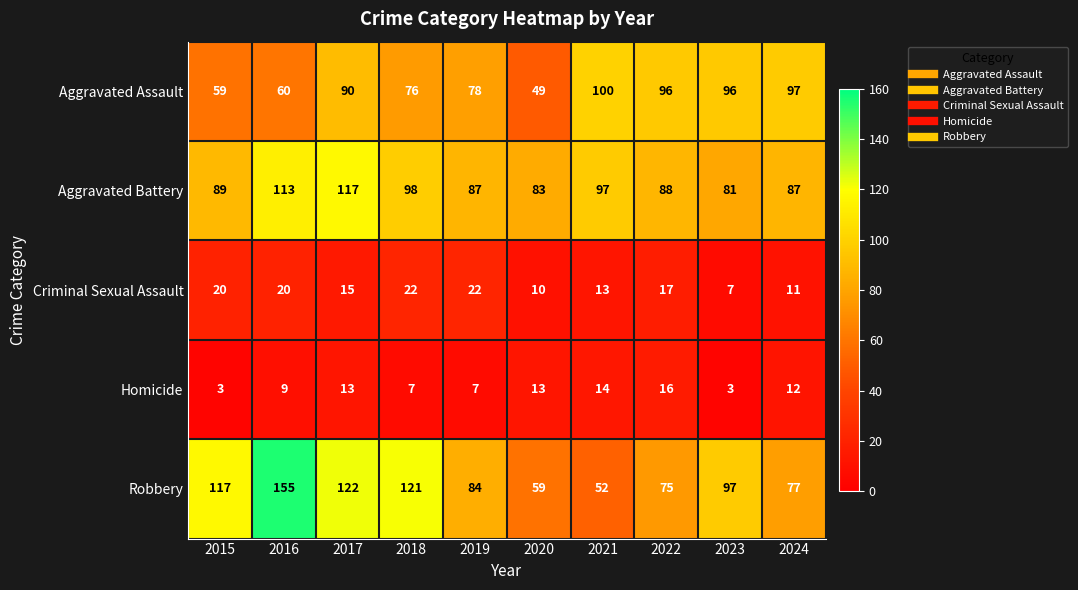

What is the approximate value of Homicide at 2019, to the nearest 5?

5